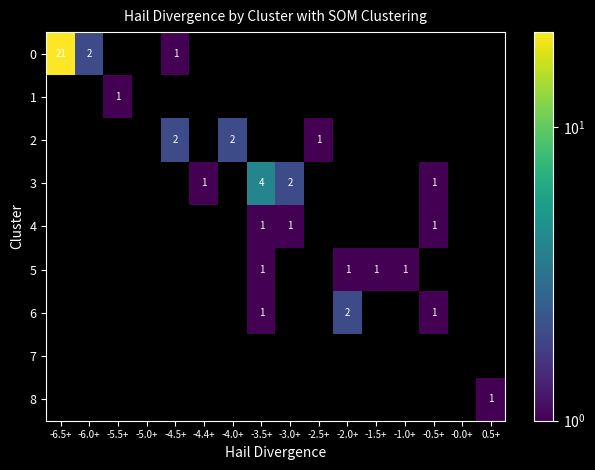

The 0 series shows 1 at -6.0+. True or false?

False